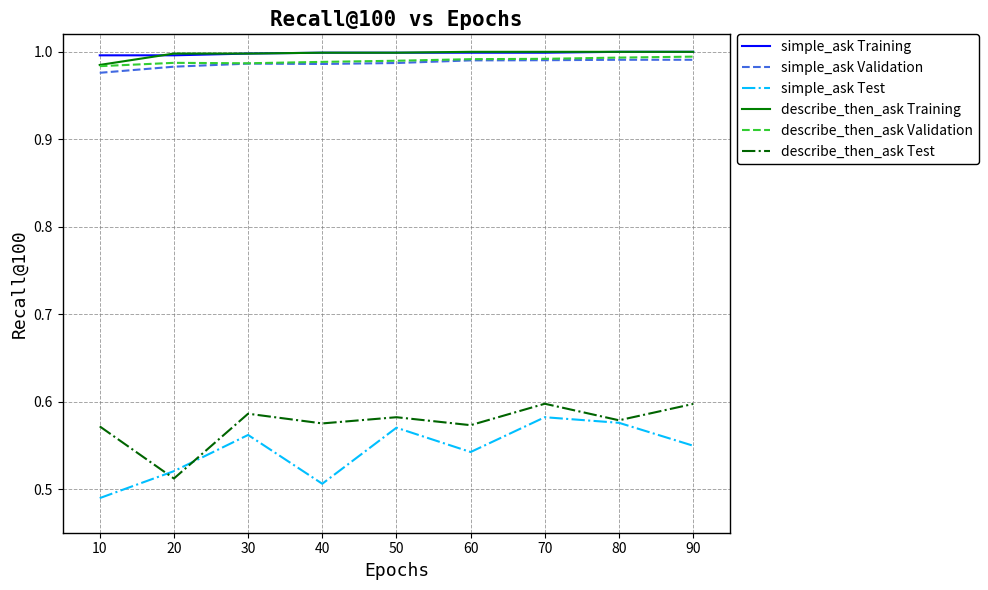

What is the total value across all series at 30?

5.1